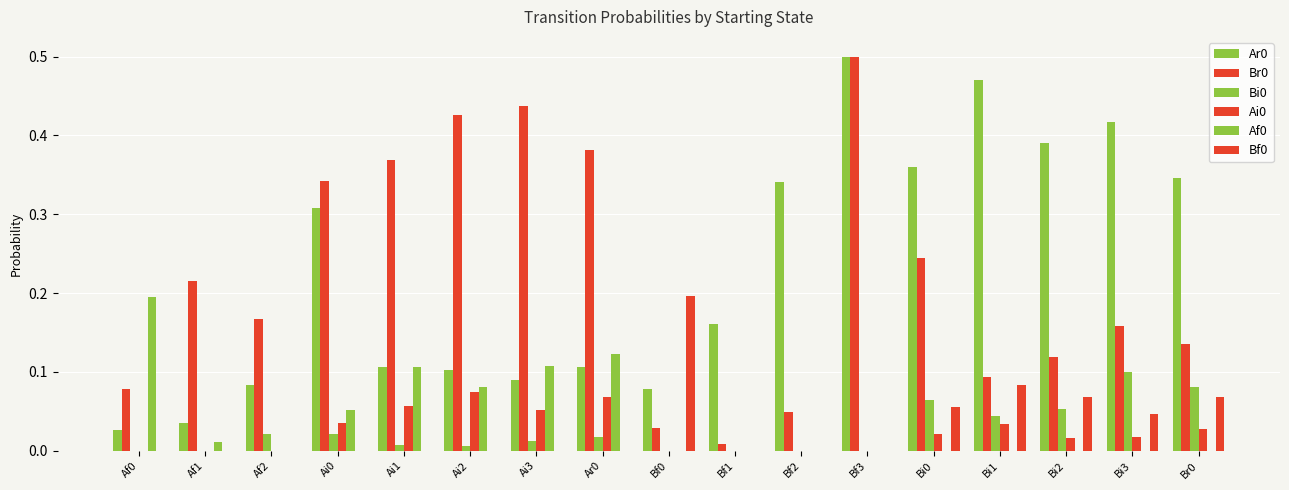

Reading left to right, what are all the values shown in this chart?

Ar0: 0.0	0.0	0.1	0.3	0.1	0.1	0.1	0.1	0.1	0.2	0.3	0.5	0.4	0.5	0.4	0.4	0.3
Br0: 0.1	0.2	0.2	0.3	0.4	0.4	0.4	0.4	0.0	0.0	0.0	0.5	0.2	0.1	0.1	0.2	0.1
Bi0: 0.0	0.0	0.0	0.0	0.0	0.0	0.0	0.0	0.0	0.0	0.0	0.0	0.1	0.0	0.1	0.1	0.1
Ai0: 0.0	0.0	0.0	0.0	0.1	0.1	0.1	0.1	0.0	0.0	0.0	0.0	0.0	0.0	0.0	0.0	0.0
Af0: 0.2	0.0	0.0	0.1	0.1	0.1	0.1	0.1	0.0	0.0	0.0	0.0	0.0	0.0	0.0	0.0	0.0
Bf0: 0.0	0.0	0.0	0.0	0.0	0.0	0.0	0.0	0.2	0.0	0.0	0.0	0.1	0.1	0.1	0.0	0.1